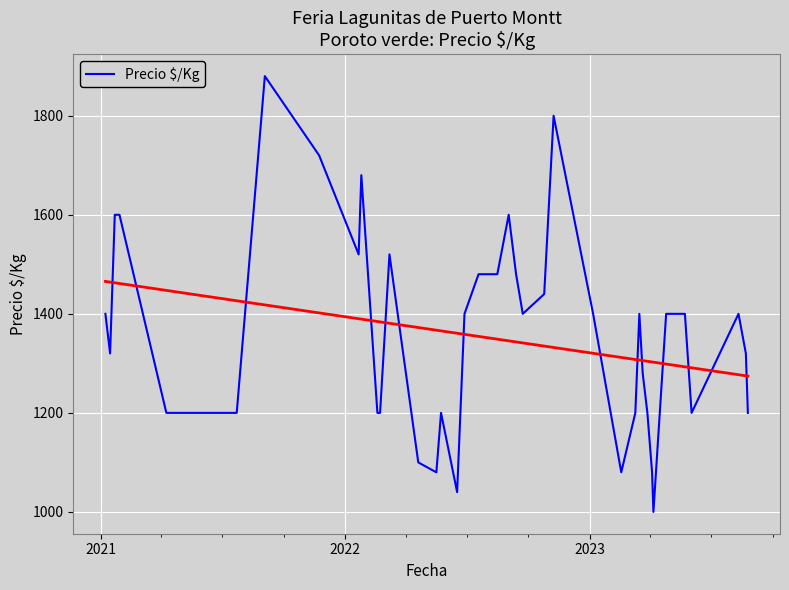

What is the difference between the second highest and second lowest values?

760